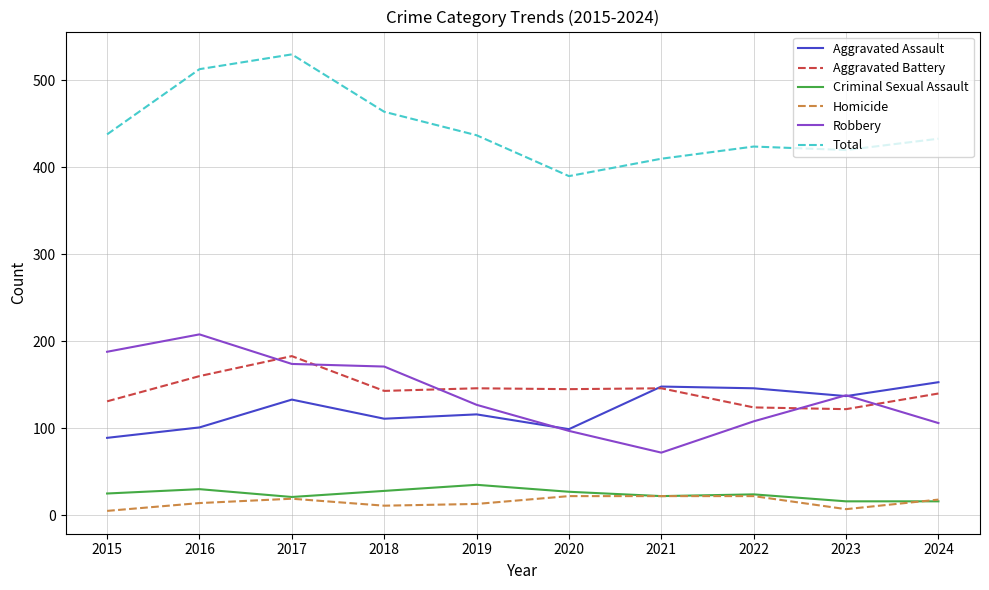

True or false: Total and Criminal Sexual Assault intersect in this chart.

False